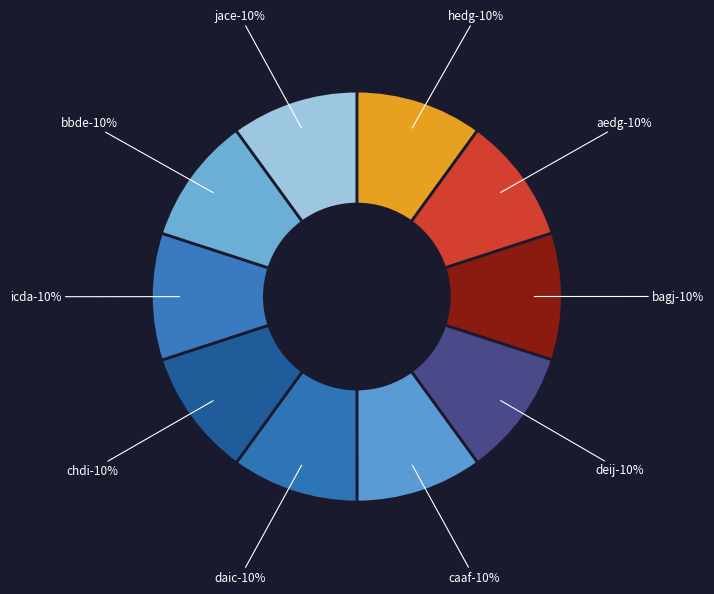

Which has a higher value, chdi or bagj?

chdi